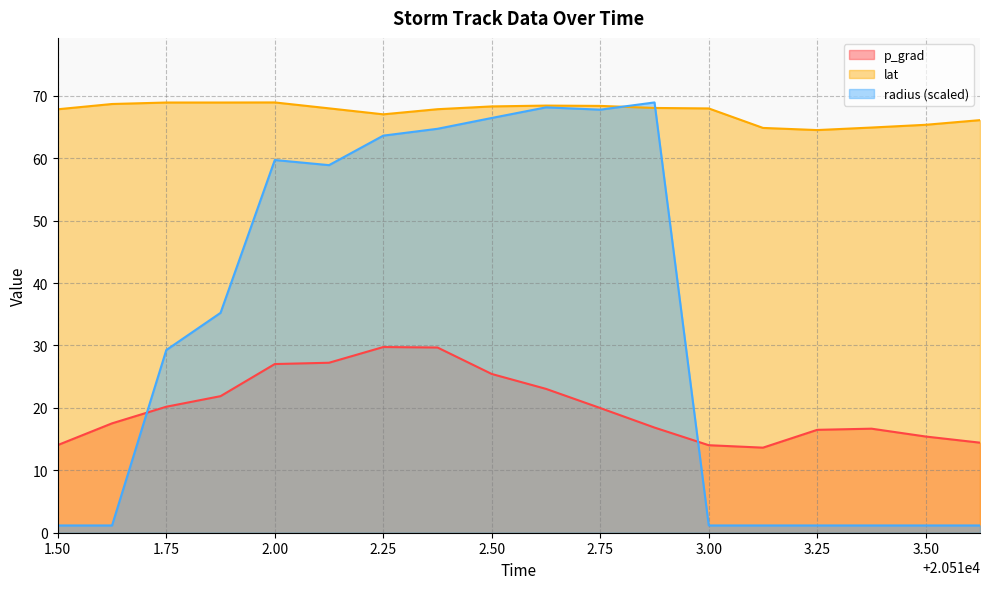

What is the lowest value of the lat series?

64.5